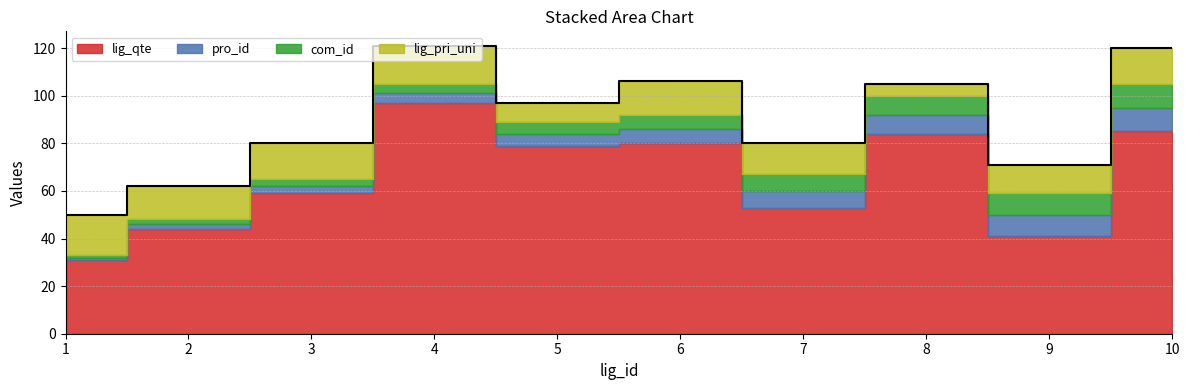

Which series has the largest range (max minus min)?

lig_qte